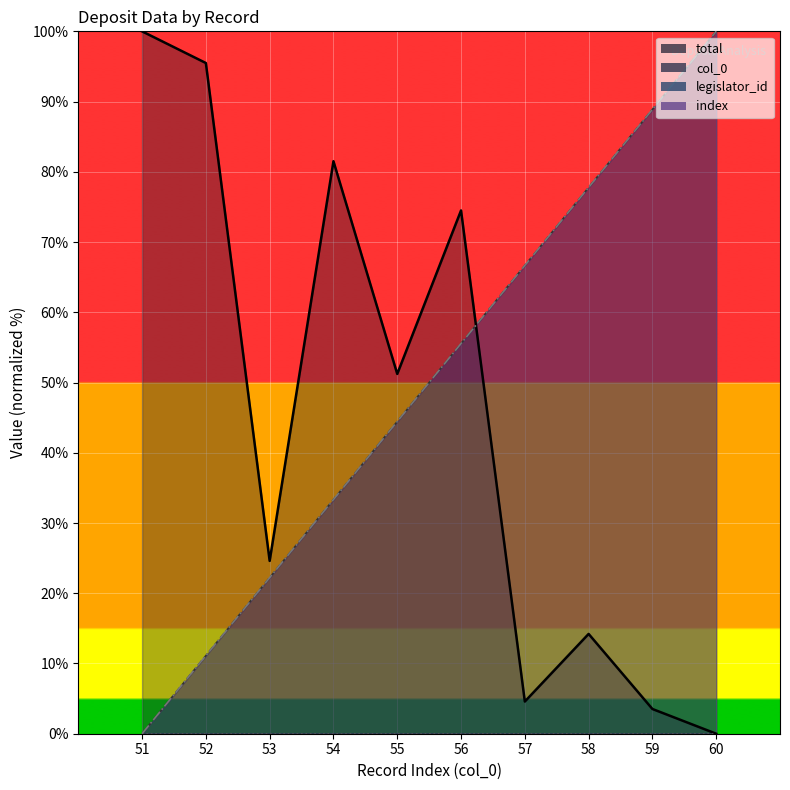

Which series changed the most between 52 and 55?

total